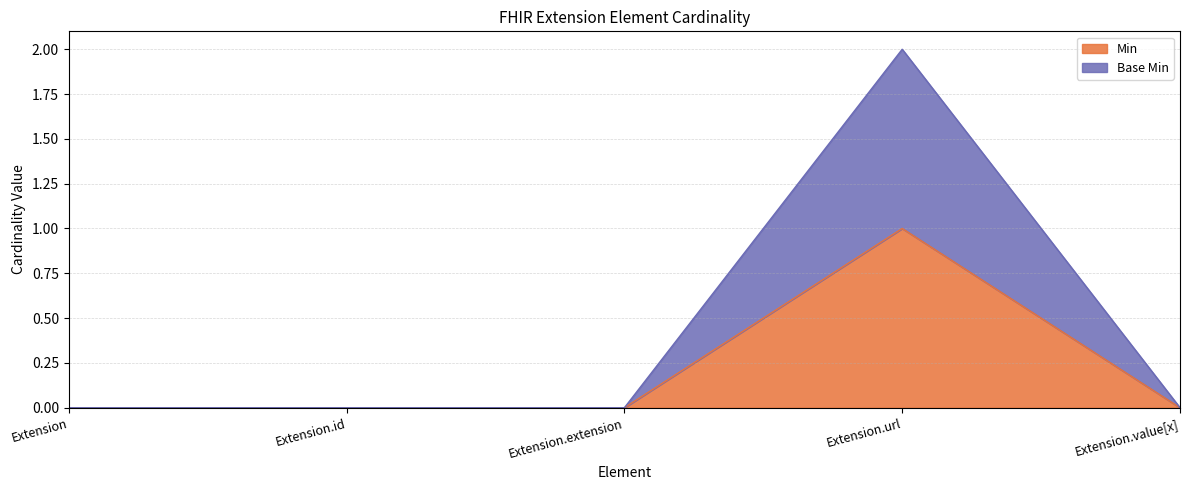

Rank the series by their average value, from highest to lowest.

Base Min, Min